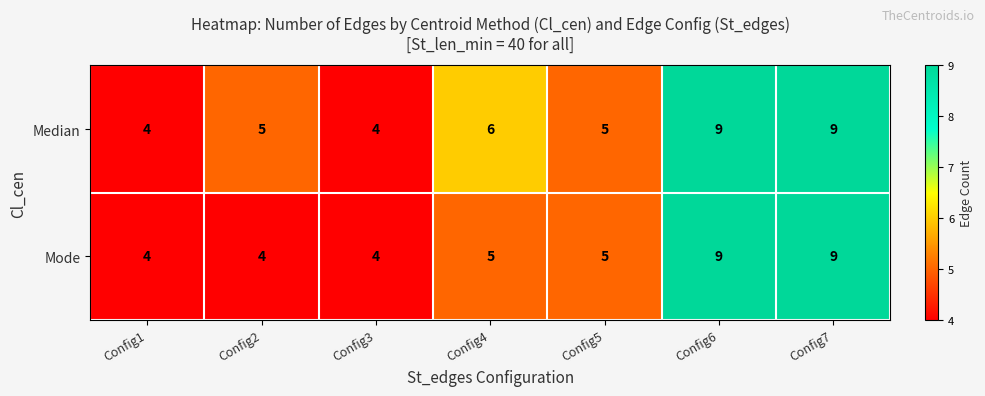

What is the minimum value shown in the chart?

4